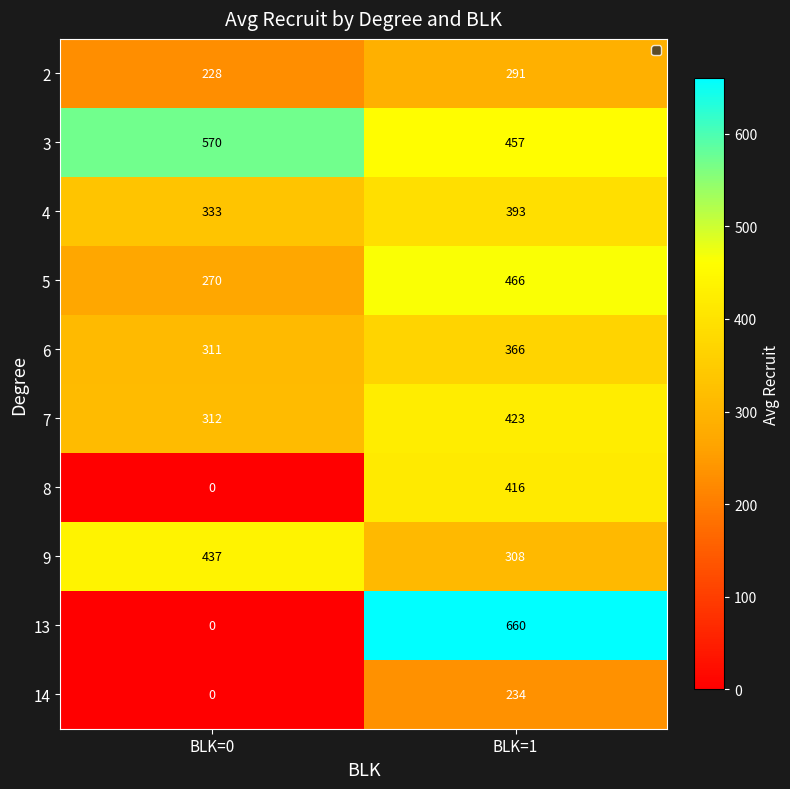

Reading left to right, what are all the values shown in this chart?

2: 228	291
3: 570	457
4: 333	393
5: 270	466
6: 311	366
7: 312	423
8: 0	416
9: 437	308
13: 0	660
14: 0	234